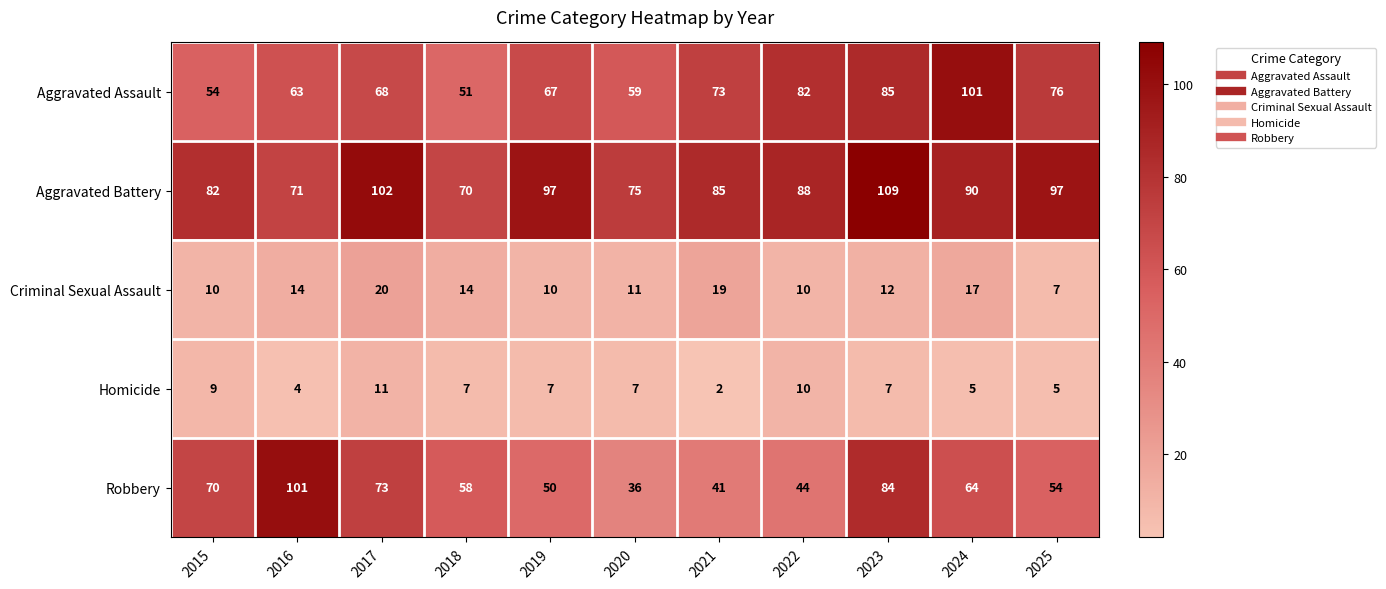

List the labels in order of Robbery value, smallest first.

2020, 2021, 2022, 2019, 2025, 2018, 2024, 2015, 2017, 2023, 2016